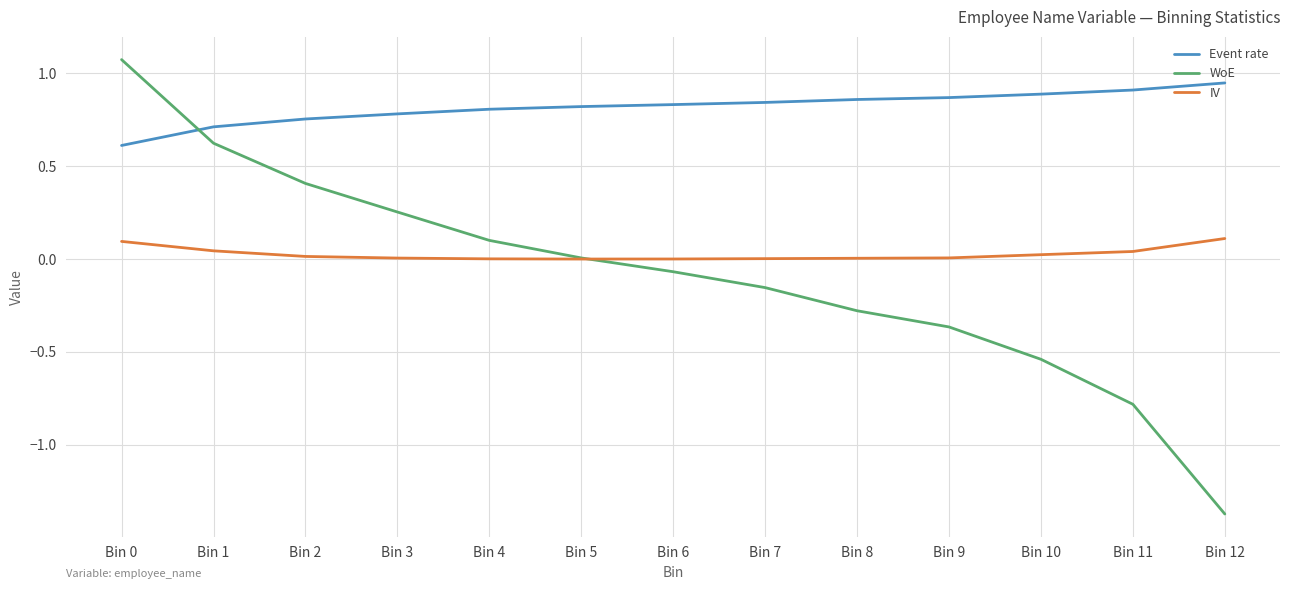

How many intersections are there between Event rate and WoE?

1